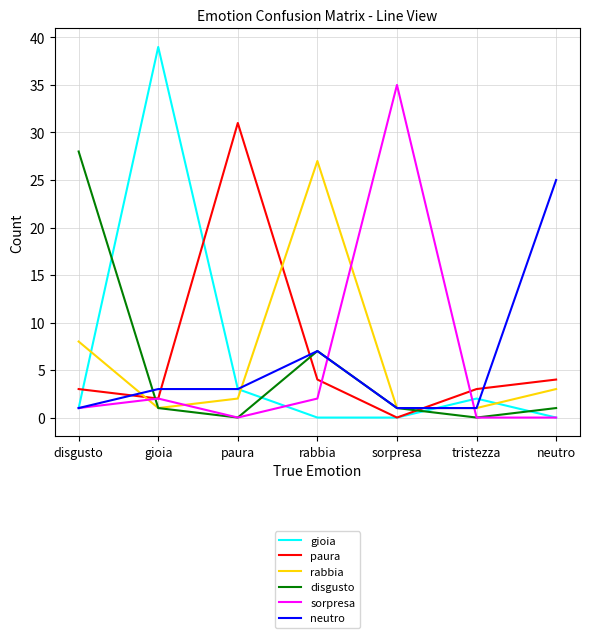

Where does the disgusto series first go above 1?

disgusto